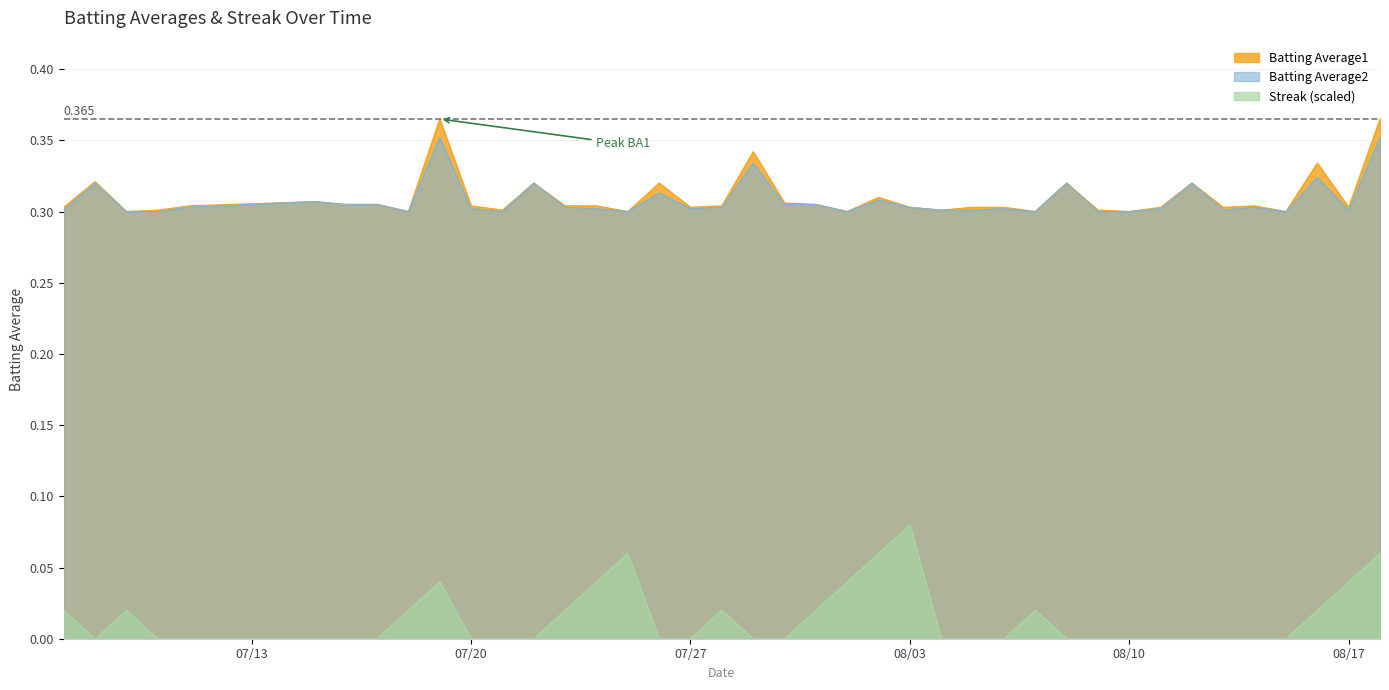

The value of Batting Average1 at 2010-08-12 is 0.3. True or false?

True